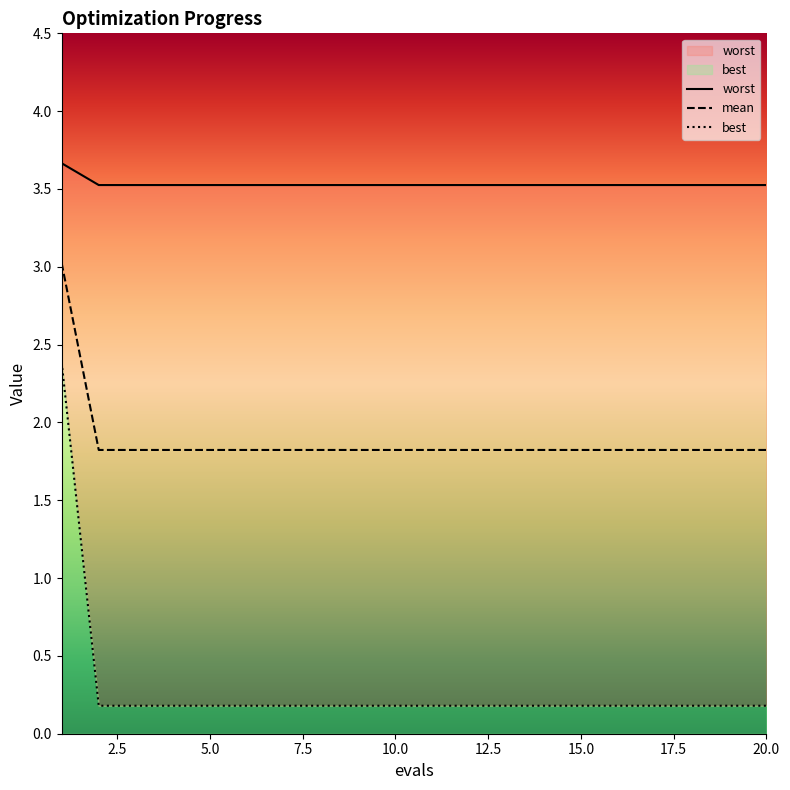

Reading left to right, extract all data points from this chart.

worst: 3.7	3.5	3.5	3.5	3.5	3.5	3.5	3.5	3.5	3.5	3.5	3.5	3.5	3.5	3.5	3.5	3.5	3.5	3.5	3.5
mean: 3.0	1.8	1.8	1.8	1.8	1.8	1.8	1.8	1.8	1.8	1.8	1.8	1.8	1.8	1.8	1.8	1.8	1.8	1.8	1.8
best: 2.4	0.2	0.2	0.2	0.2	0.2	0.2	0.2	0.2	0.2	0.2	0.2	0.2	0.2	0.2	0.2	0.2	0.2	0.2	0.2